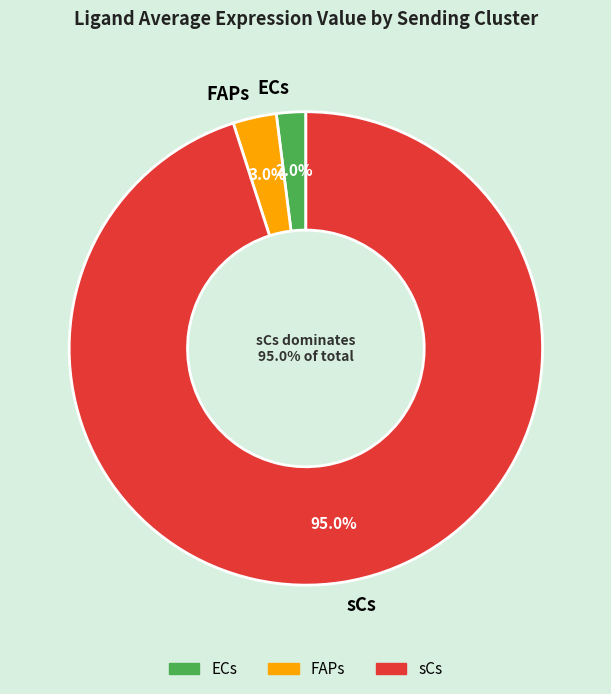

To the nearest percent, what percentage of the pie is sCs?

95%